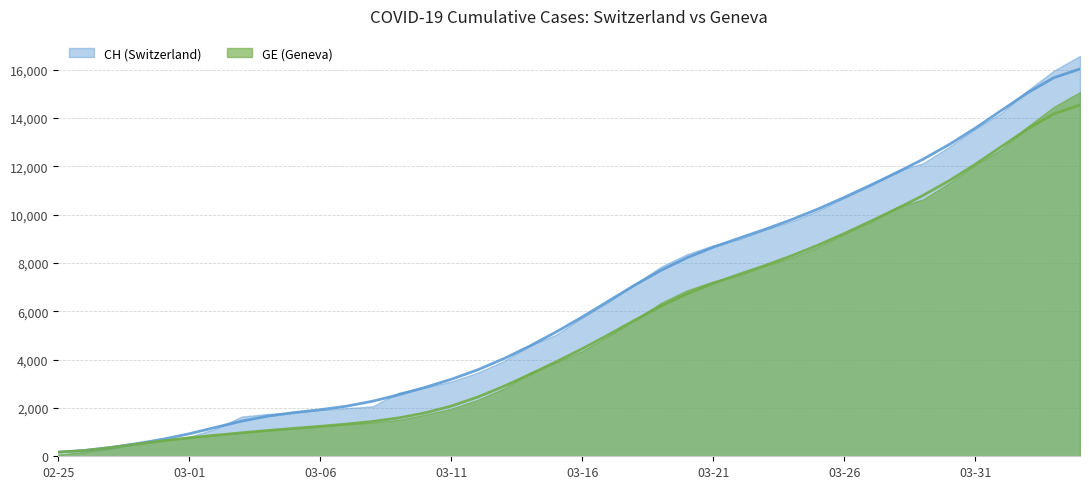

True or false: CH has more than 0 points higher than both neighbors.

False